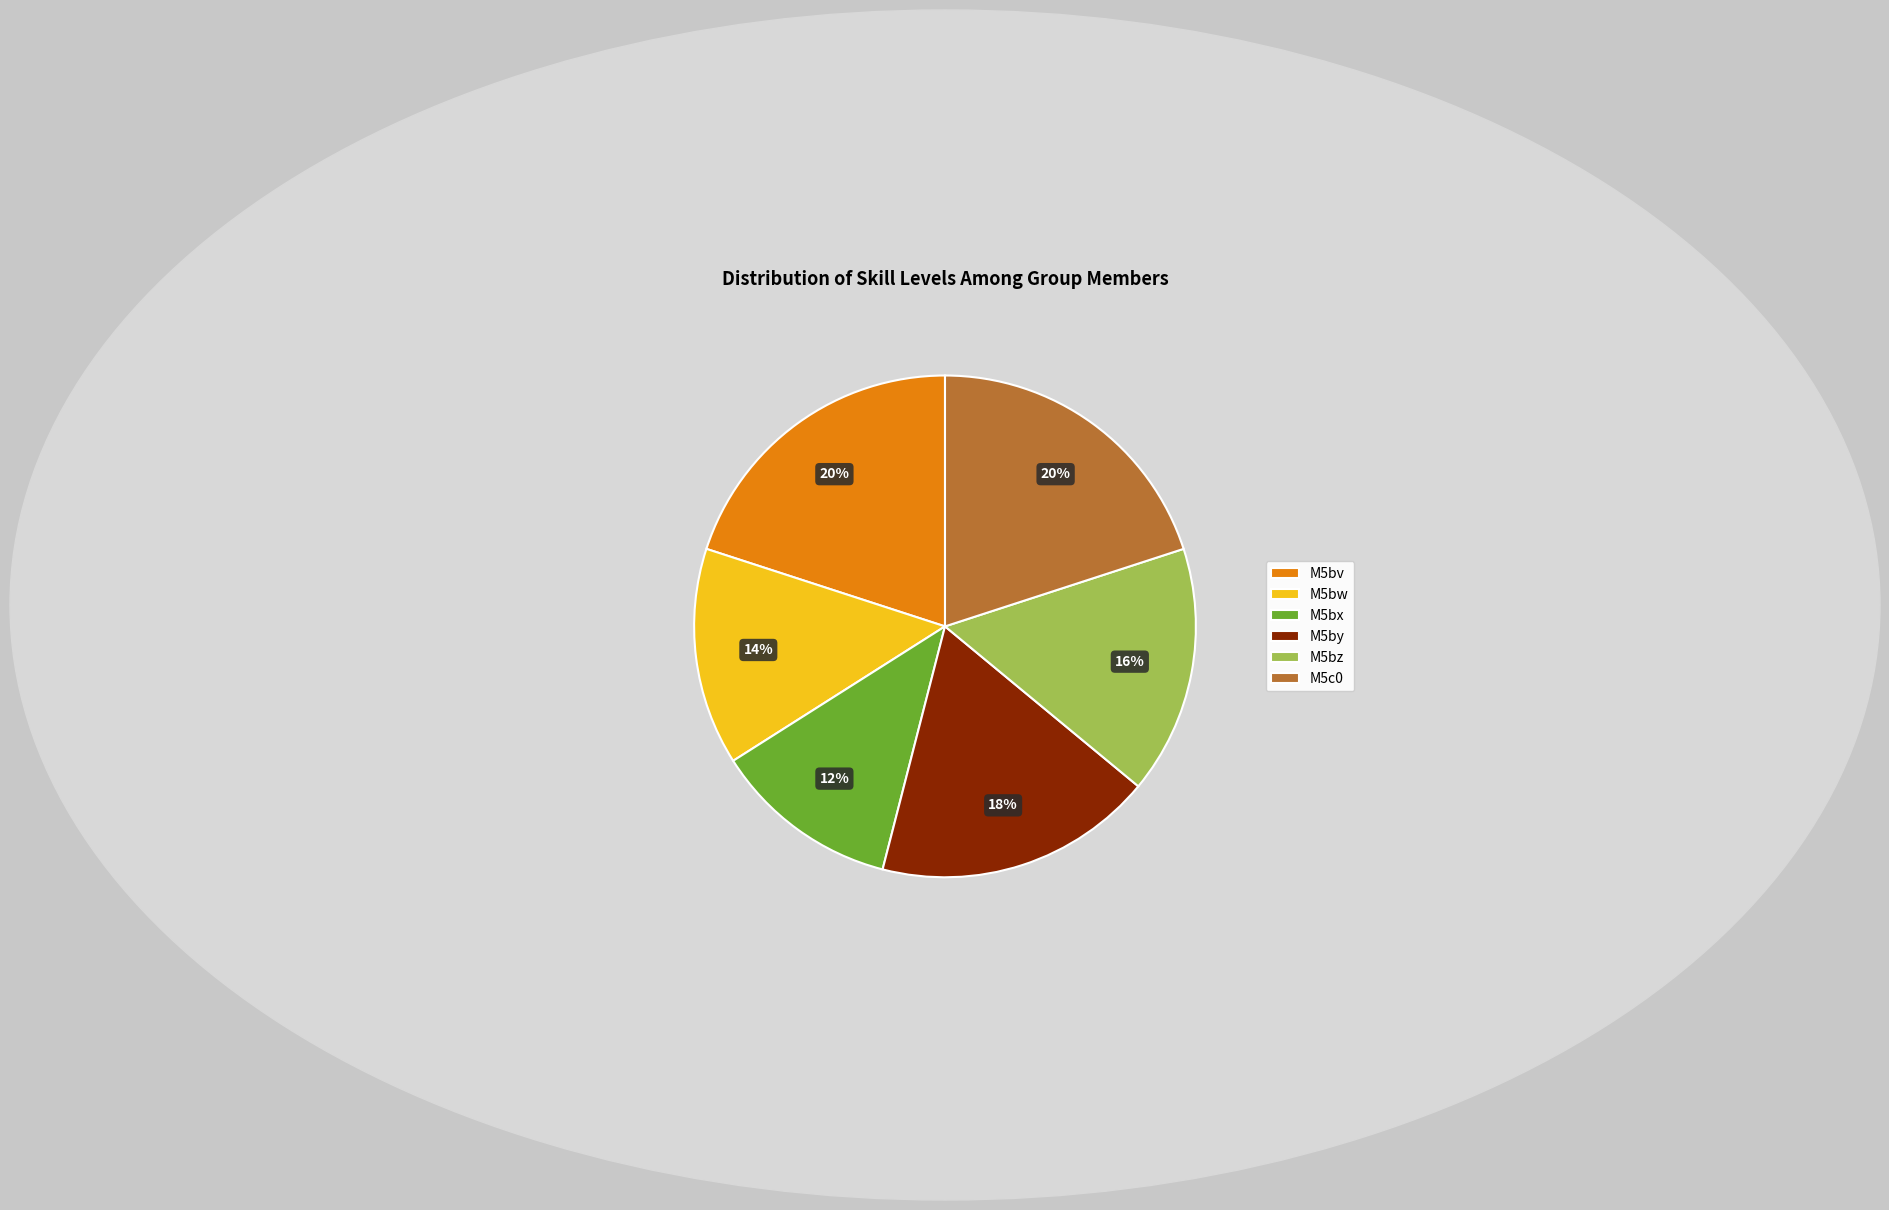

What is the ratio of the value at M5bw to the value at M5bz?

0.9